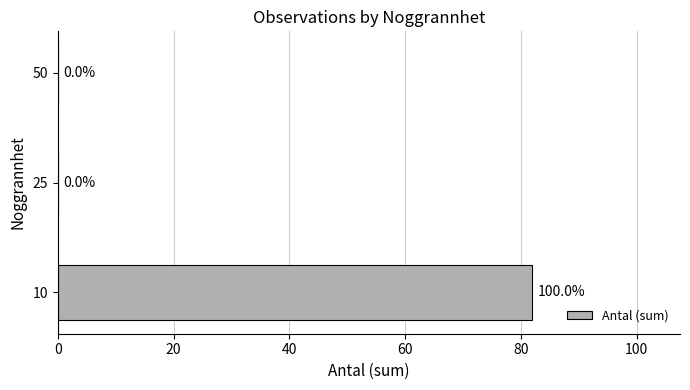

The value at 25 is 0. True or false?

True